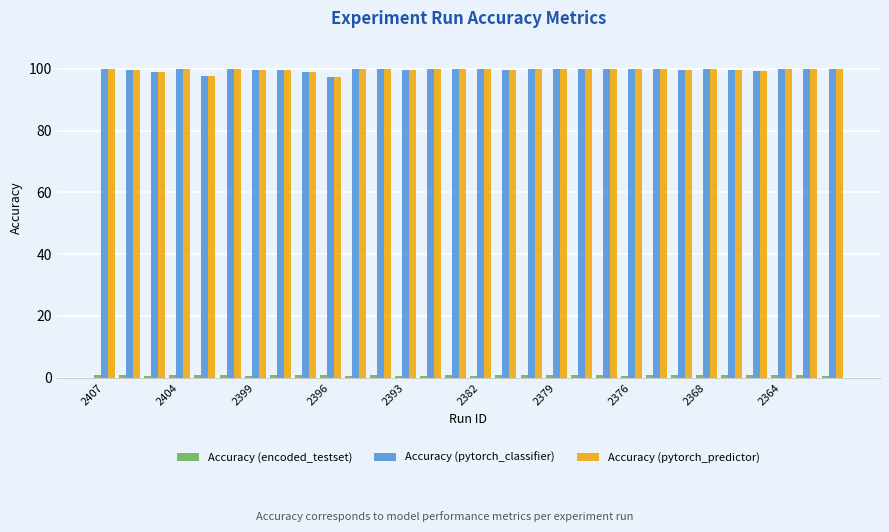

What is the difference between the maximum and minimum values in the Accuracy (pytorch_classifier) series?

2.7